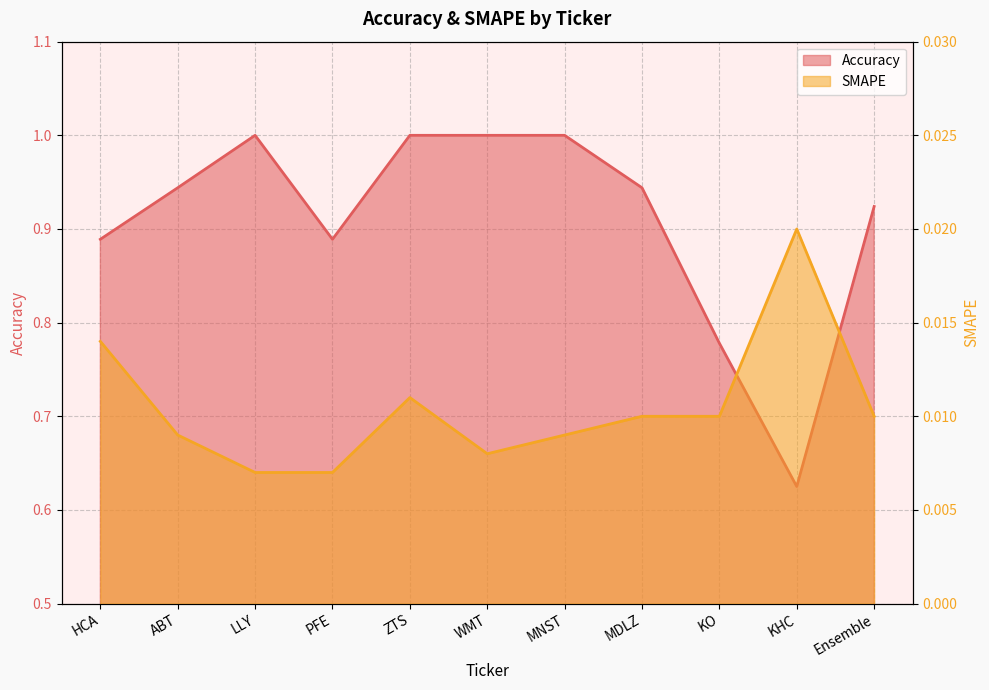

Which series has the largest range (max minus min)?

Accuracy